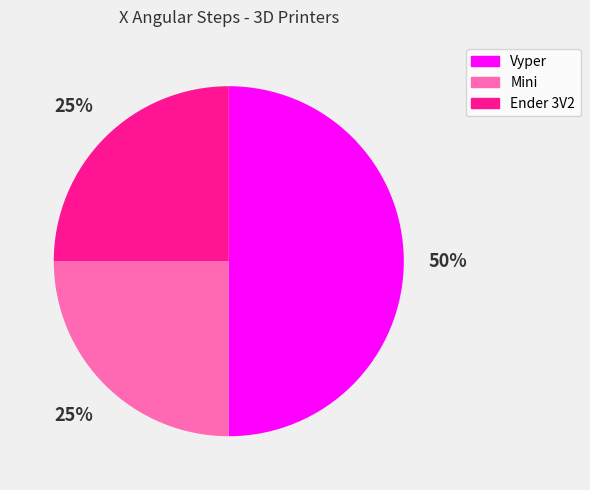

Do Vyper and Ender 3V2 together represent more than half of the pie?

Yes